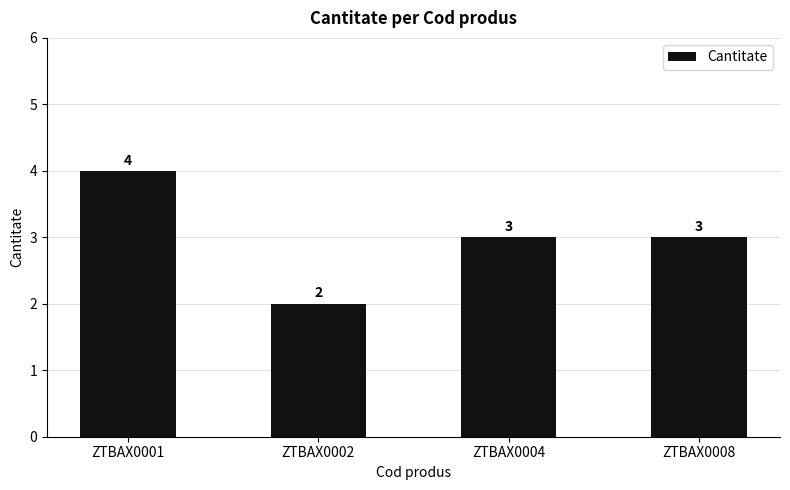

What is the sum of all values?

12